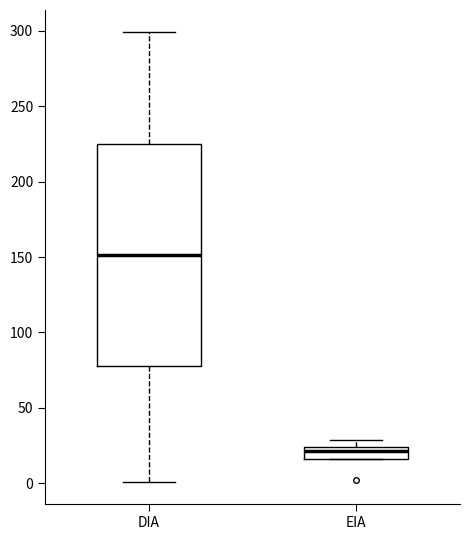

Which box is the tallest, from its lower edge to its upper edge?

DIA